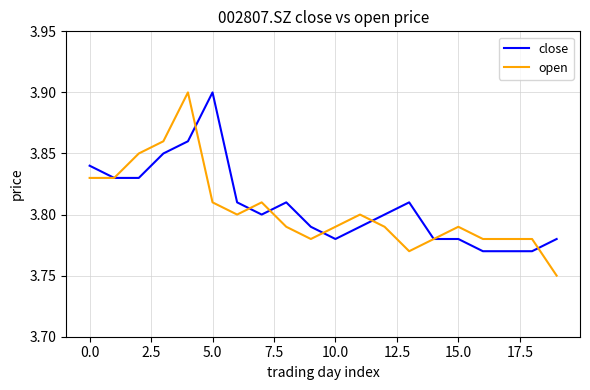

Which series has the largest range (max minus min)?

open